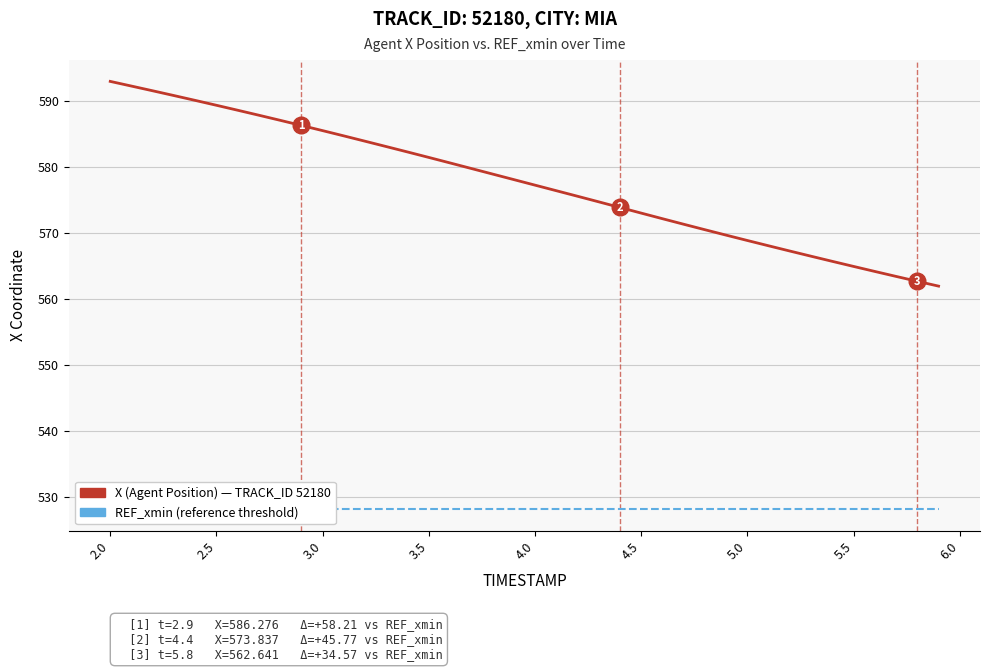

How many distinct data groups are displayed?

2